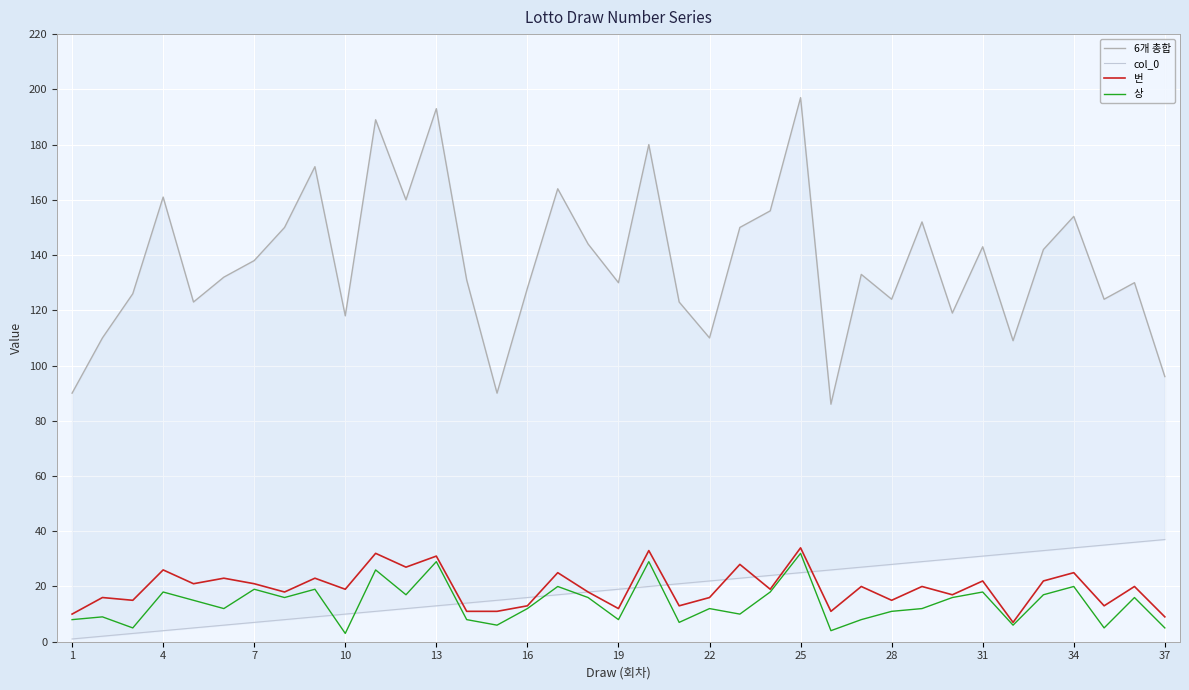

True or false: 상 has a value of 11 at 28.

True